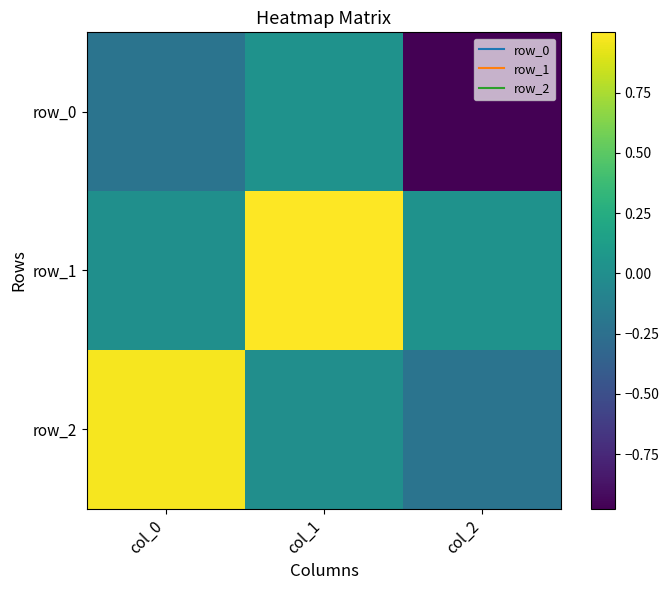

Reading left to right, what are all the values shown in this chart?

row_0: -0.2	0.0	-1.0
row_1: 0.0	1.0	0.0
row_2: 1.0	-0.0	-0.2